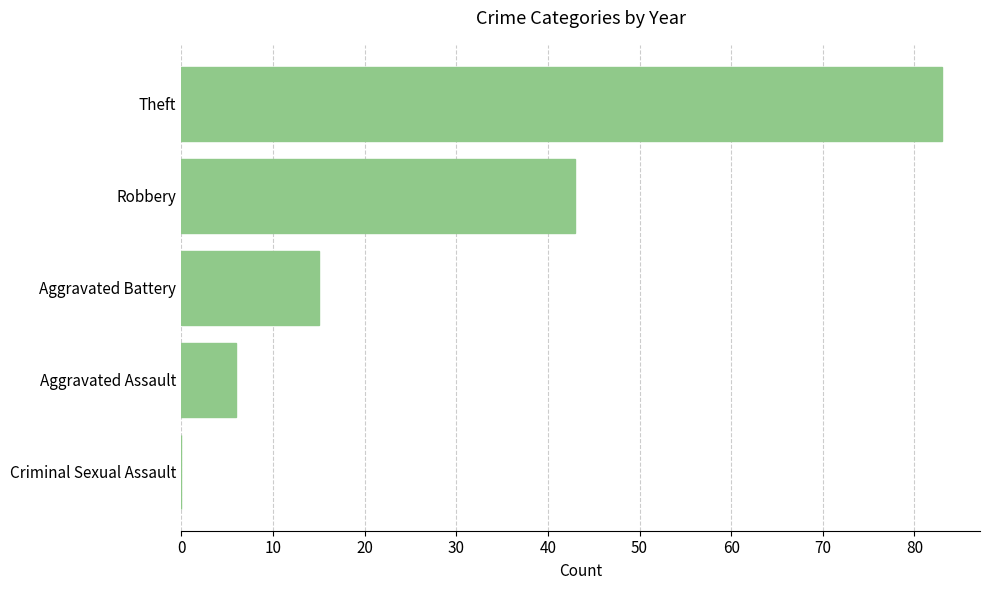

Which has a higher value, Theft or Robbery?

Theft